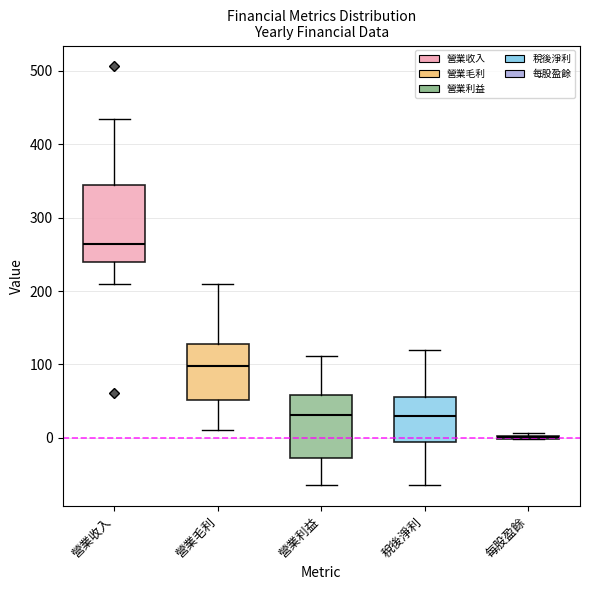

Where is the upper edge of the box for 營業利益 on the y-axis? The values are not printed on the chart, so give them approximately, as read against the axis.

60